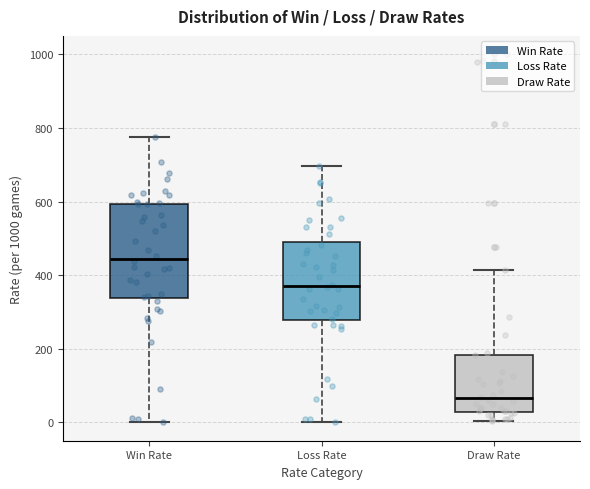

Where does the lower whisker of the box for Win Rate end on the y-axis? The values are not printed on the chart, so give them approximately, as read against the axis.

0